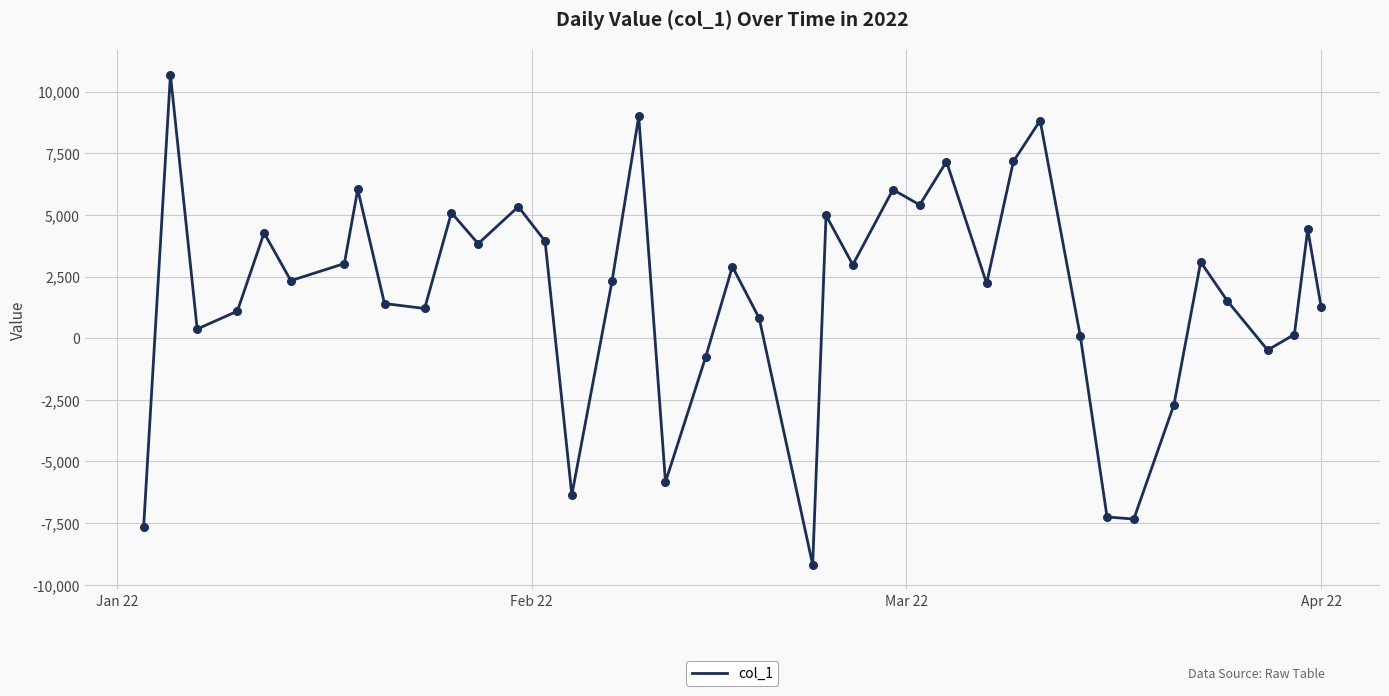

What is the difference between the maximum and minimum values?

19869.0